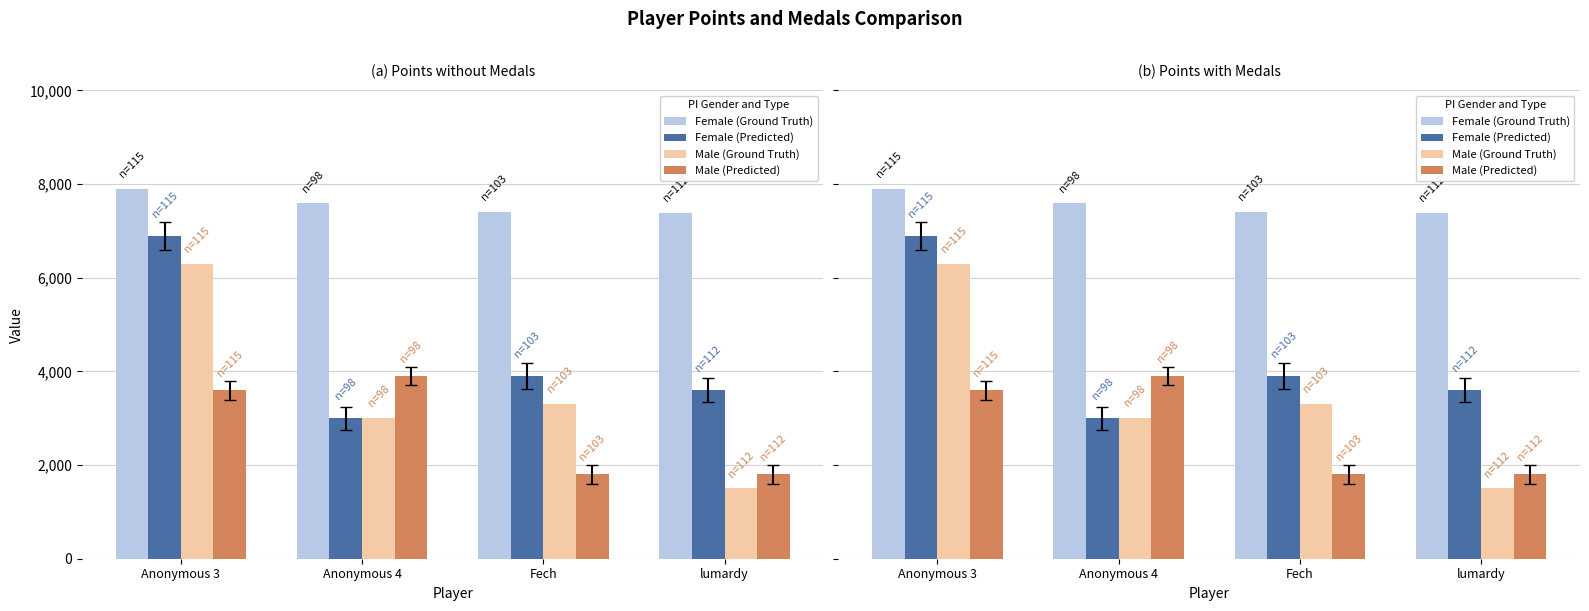

What is the maximum value for Male (Ground Truth)?

6300